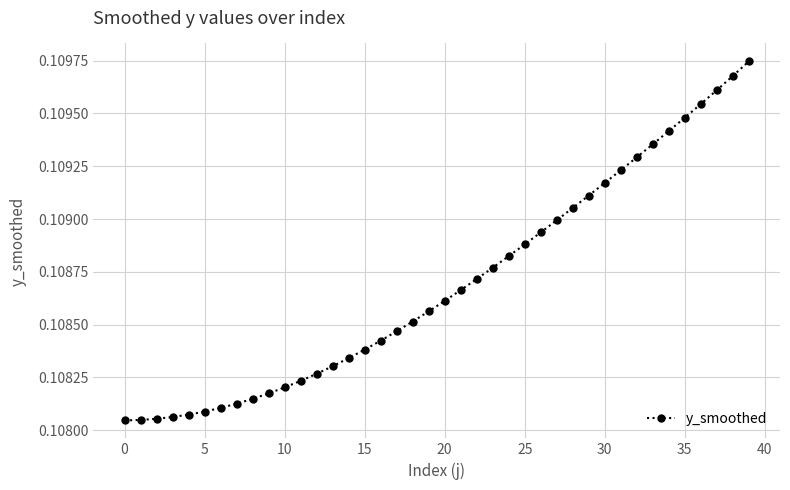

What is the sum of all values?

4.3